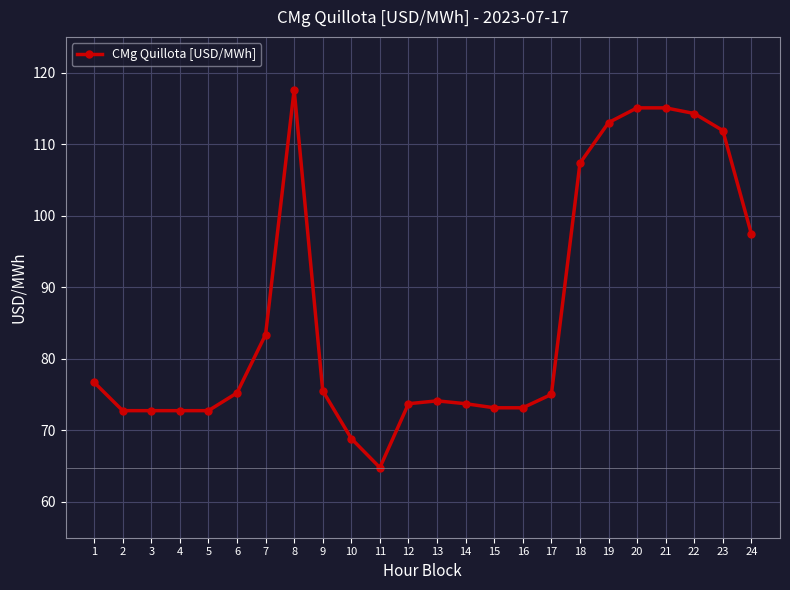

Is it true that the value at 20 is 115.1?

True